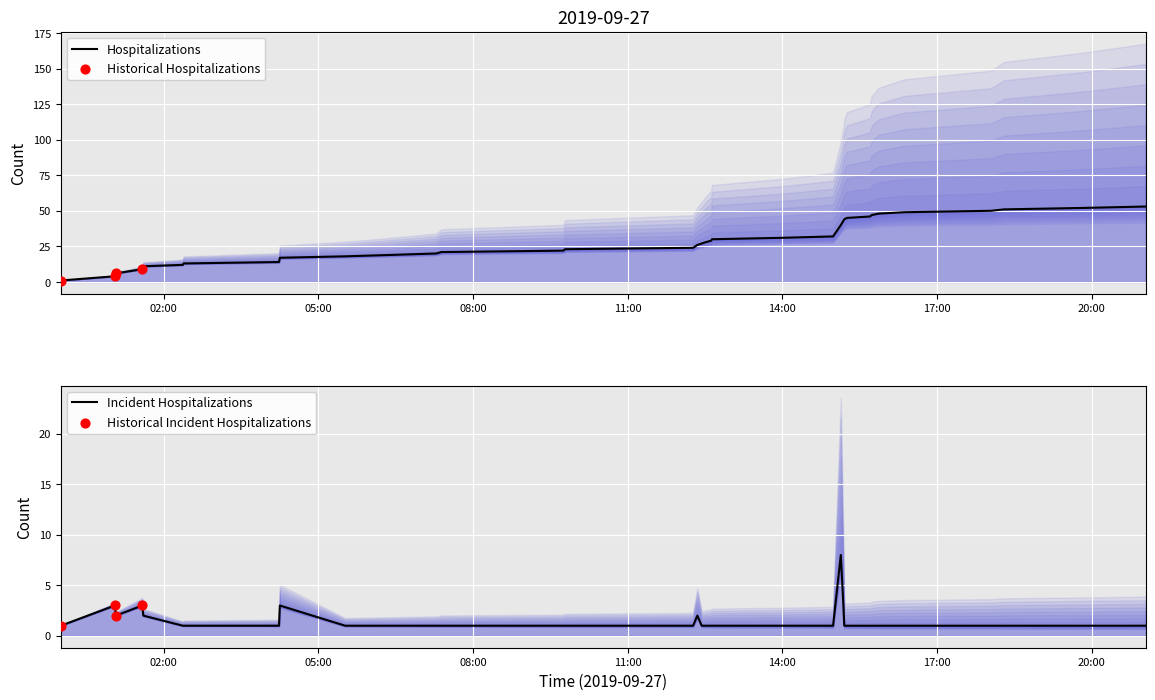

What is the change in value from 2019-09-27 04:15 to 2019-09-27 18:18?

-2